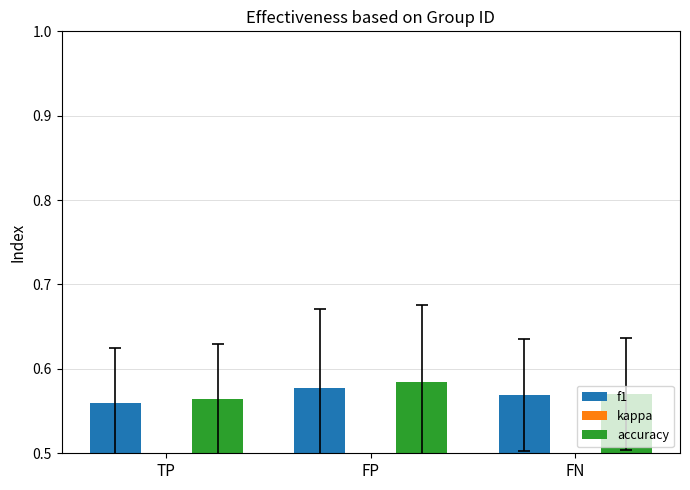

At which category is the sum across all series the highest?

FP